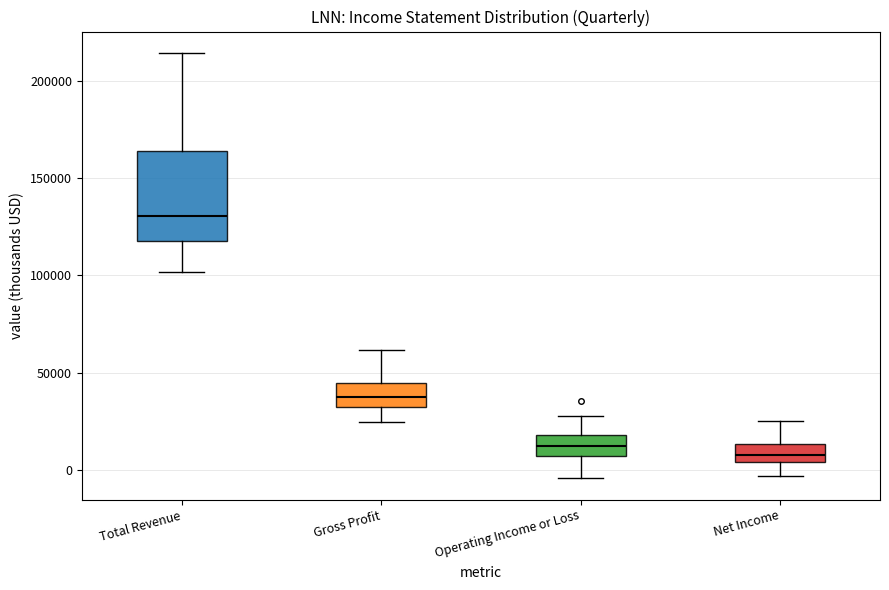

Where does the upper whisker of the box for Gross Profit end on the y-axis? The values are not printed on the chart, so give them approximately, as read against the axis.

60000